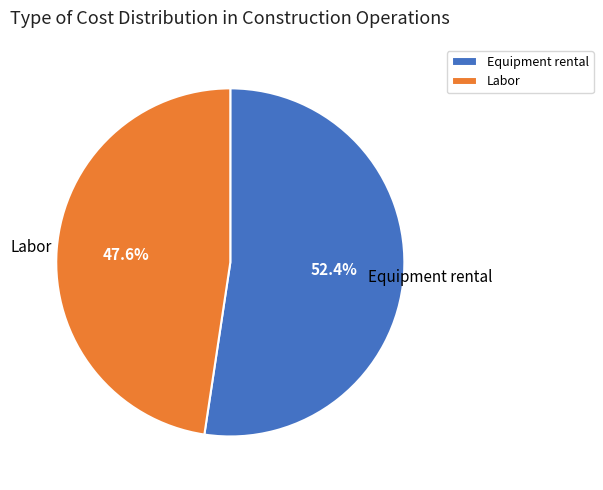

To the nearest percent, what portion does Equipment rental represent?

52%